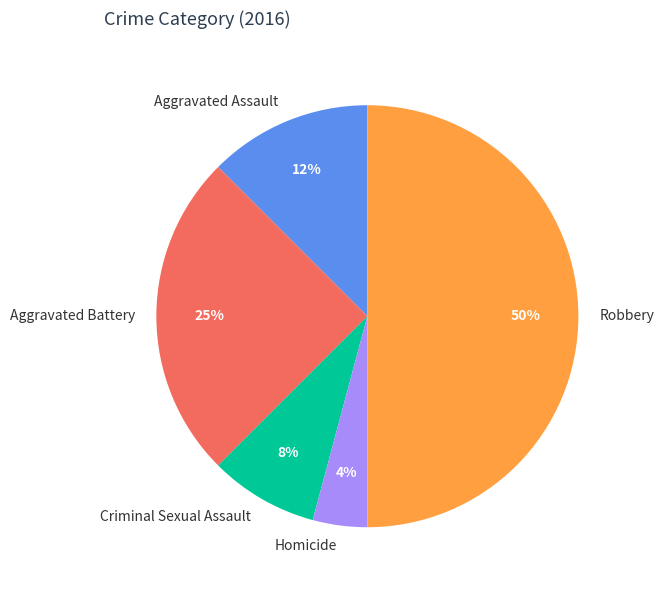

Does Homicide represent more than half of the total?

No